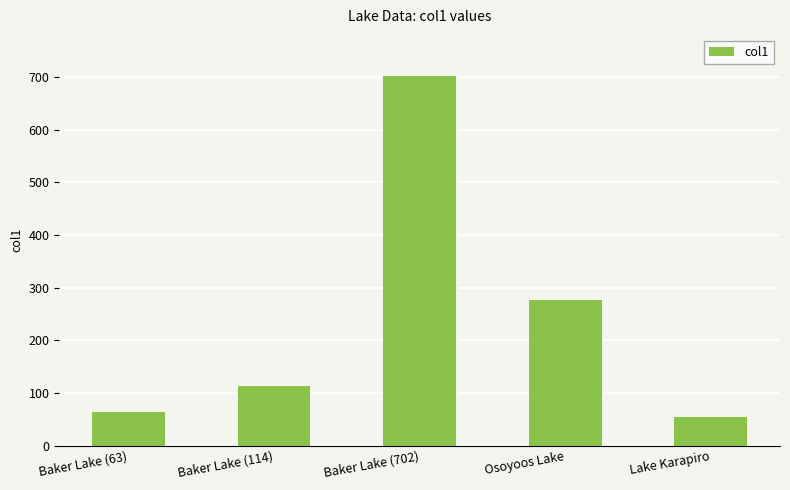

What is the value of the 5th bar from the left?

53.5